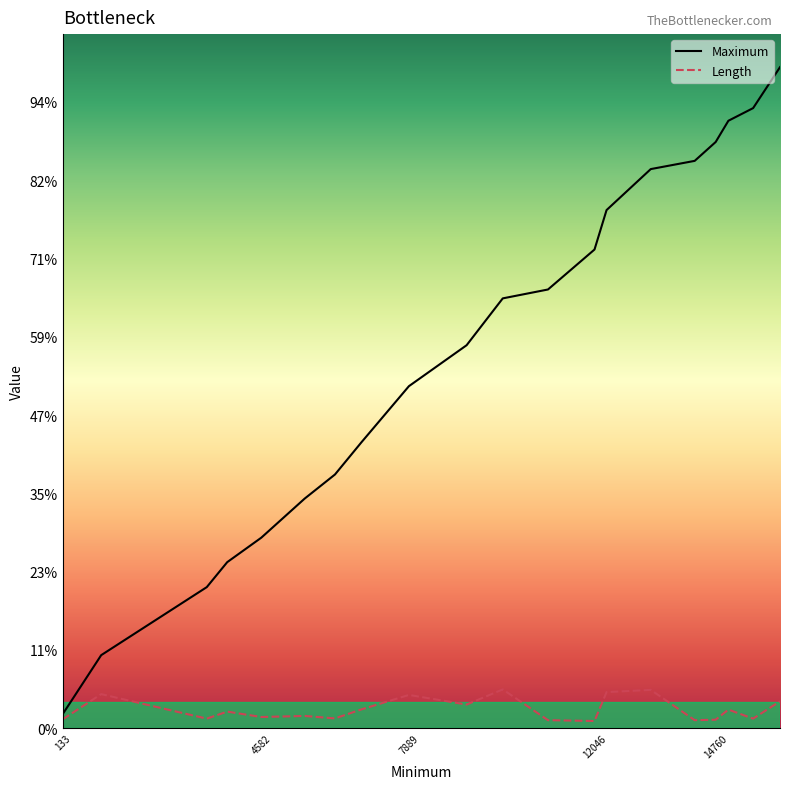

Does the chart display data point markers on the line(s)?

No